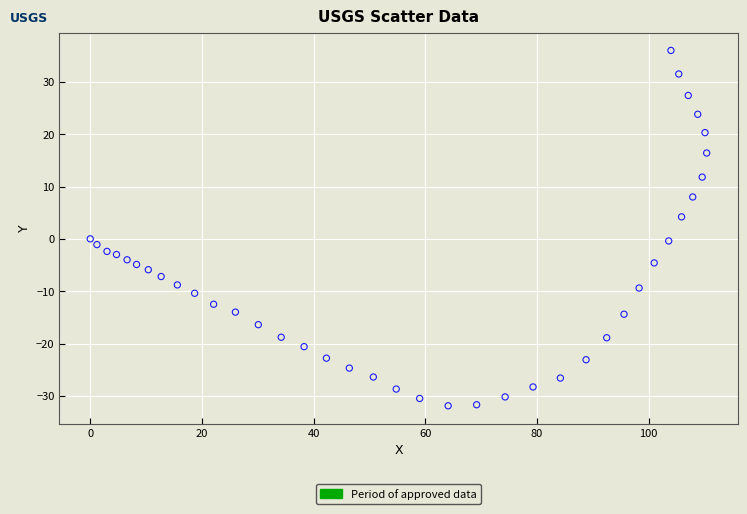

What is the range of X values (max minus min)?

110.4